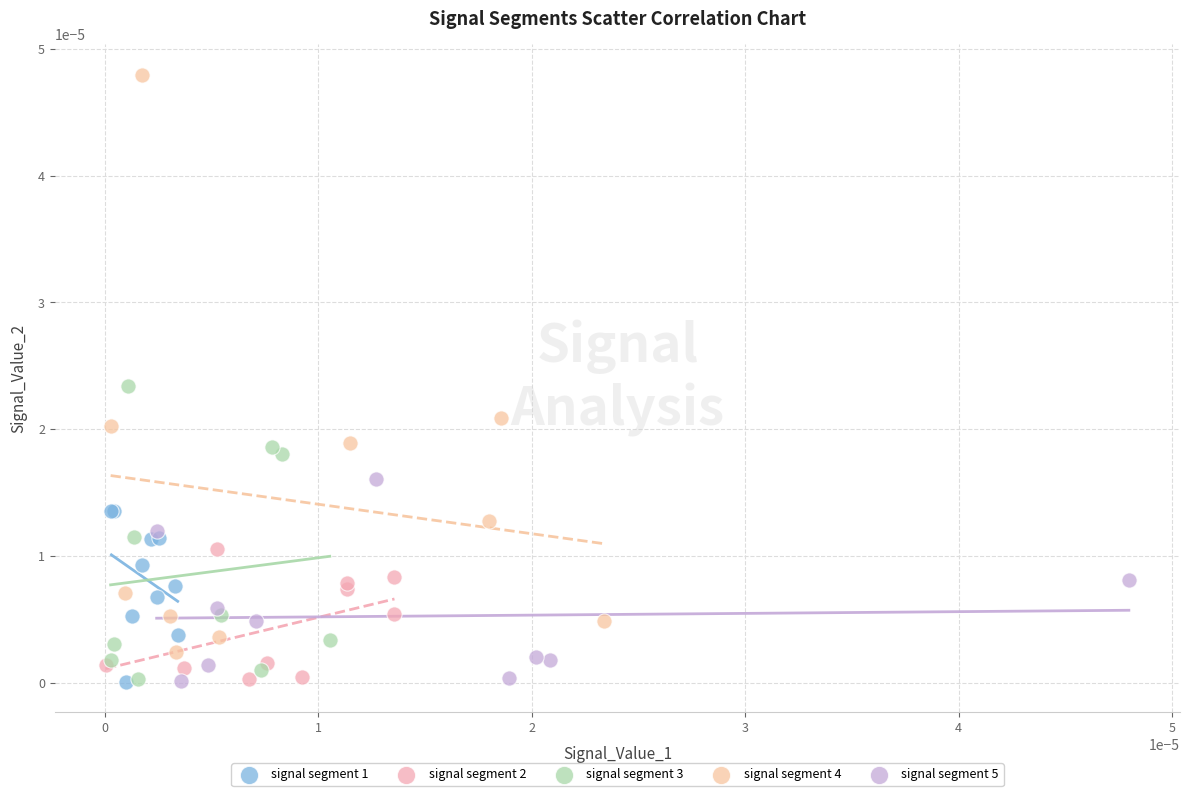

Which series has the widest spread of Y values?

signal segment 4